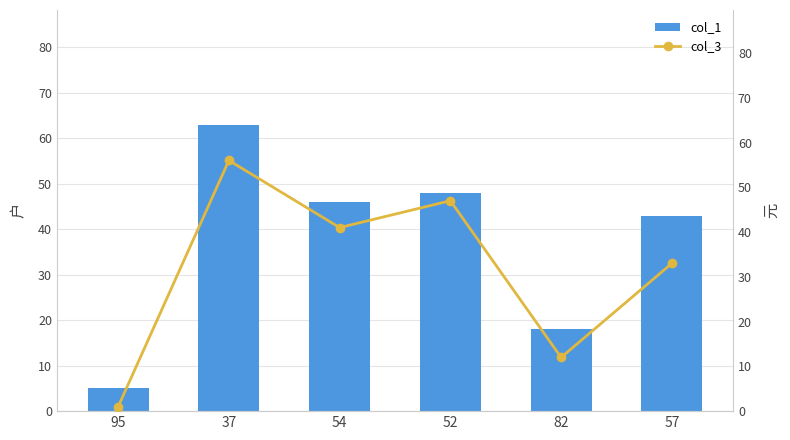

At which label does col_3 reach its peak?

37